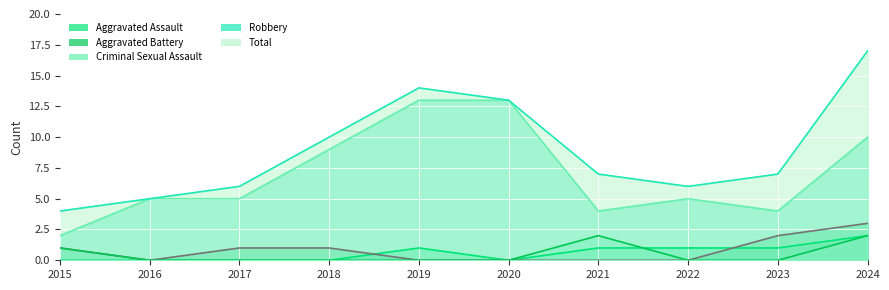

True or false: Robbery and Aggravated Assault intersect in this chart.

False